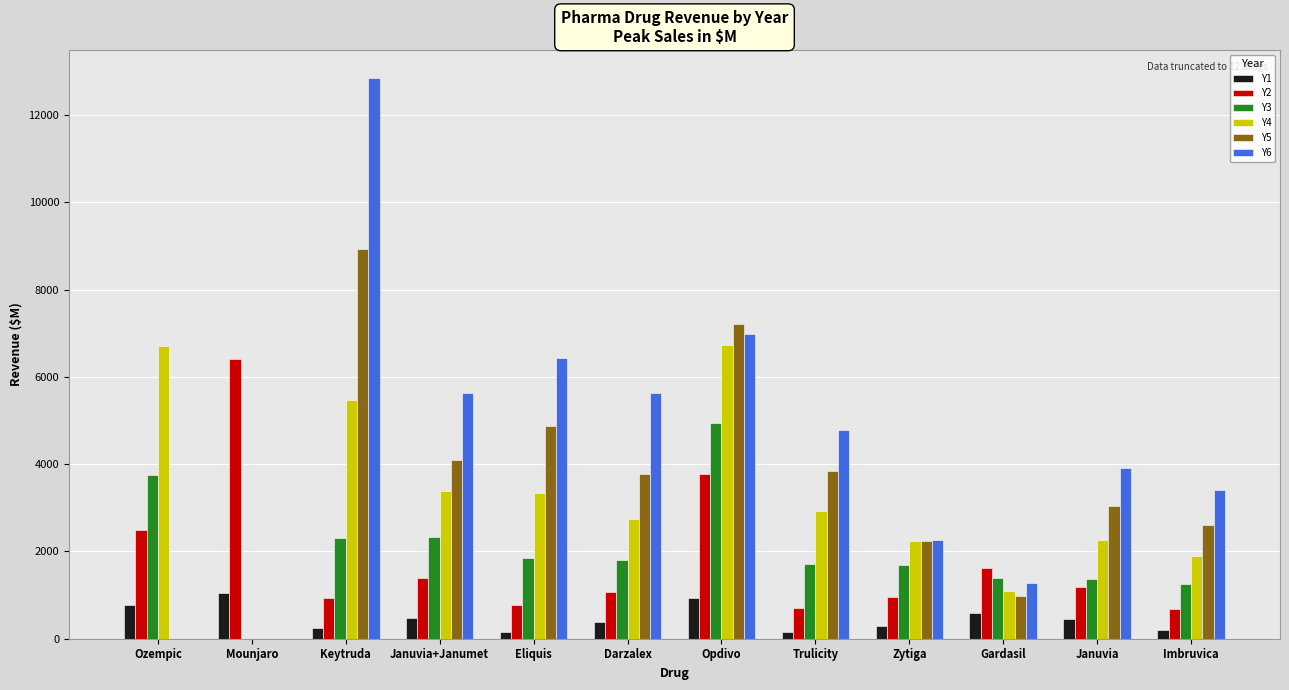

What are all the series names shown in the legend?

Y1, Y2, Y3, Y4, Y5, Y6